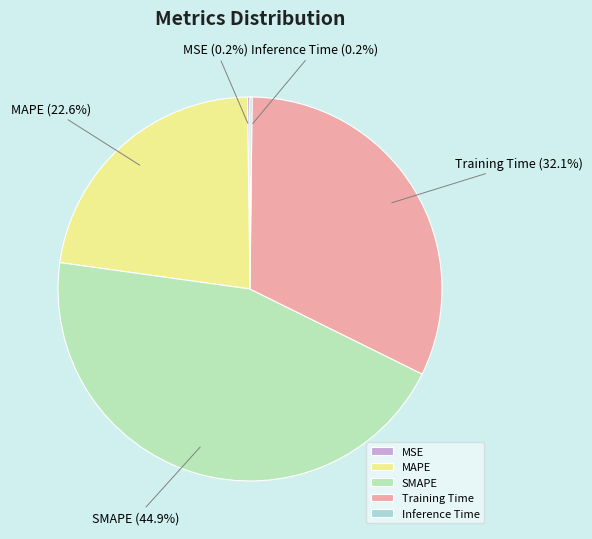

Does any single category account for the majority?

No